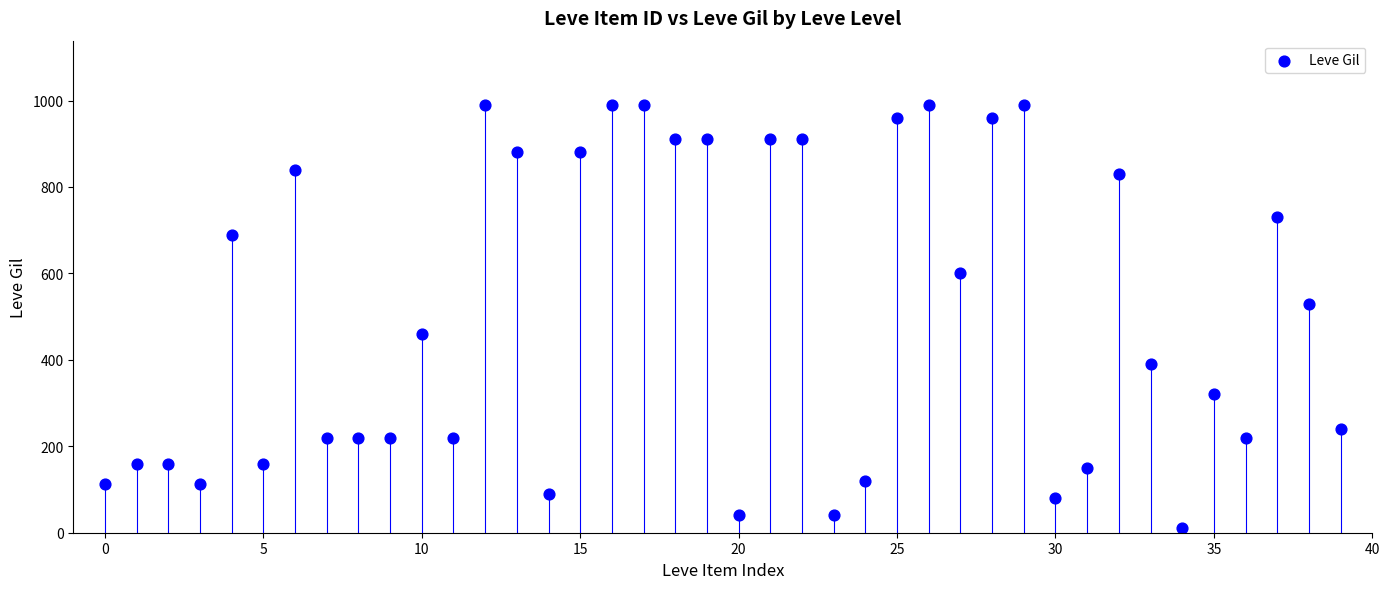

What is the range of Y values (max minus min)?

980